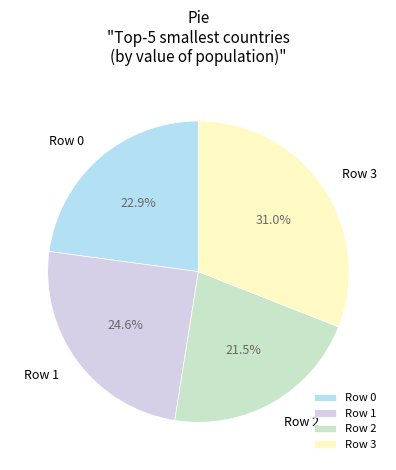

What percentage do Row 0 and Row 1 together represent?

47.5%